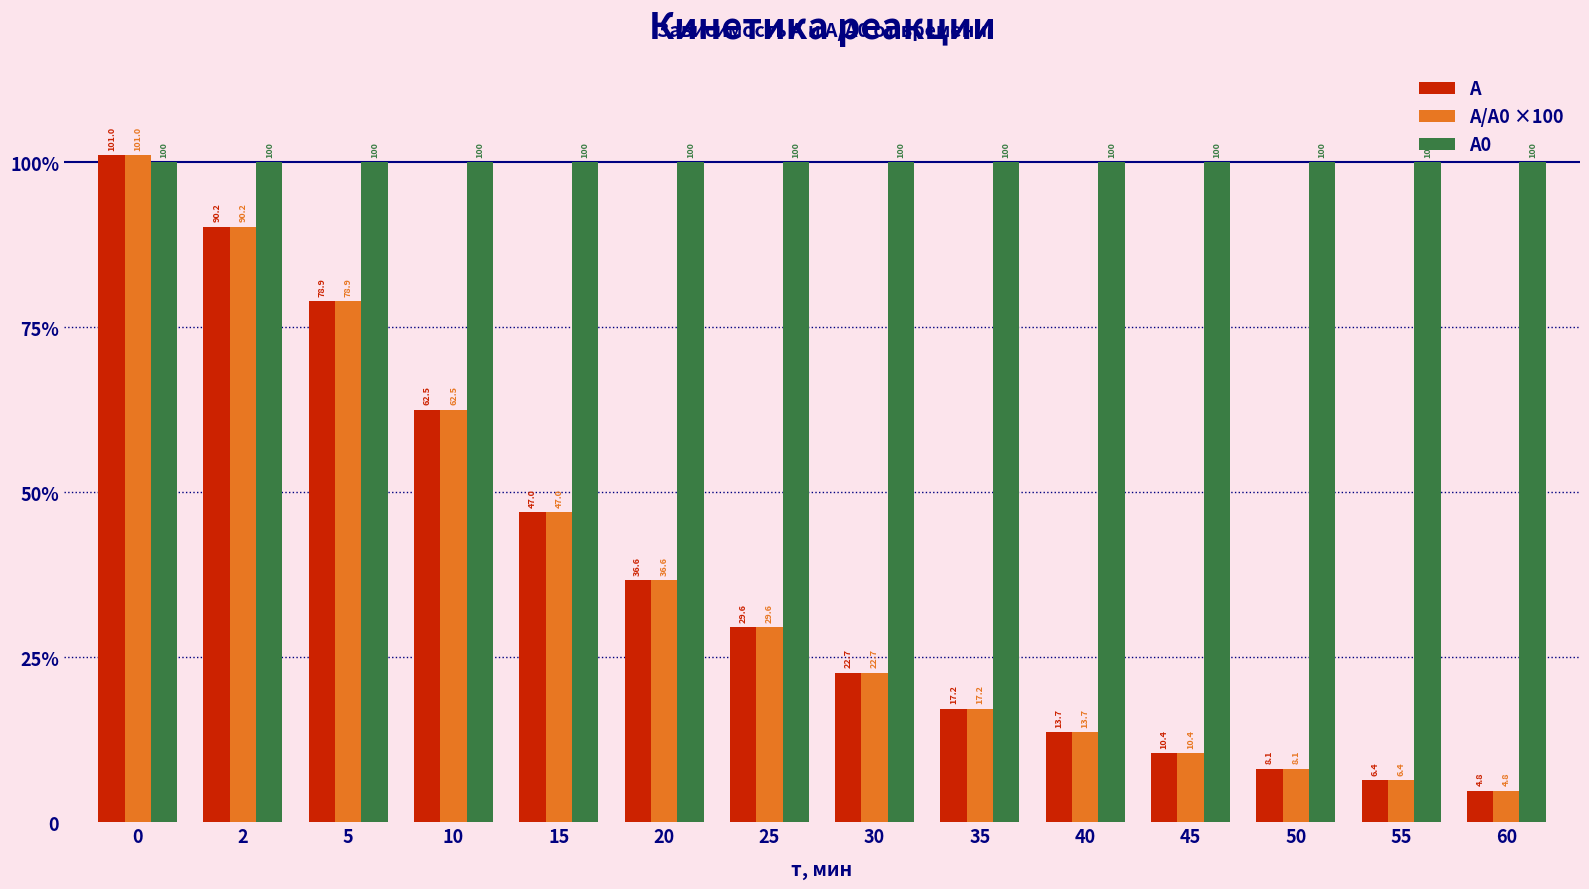

Which has a higher value, 5 or 2?

2